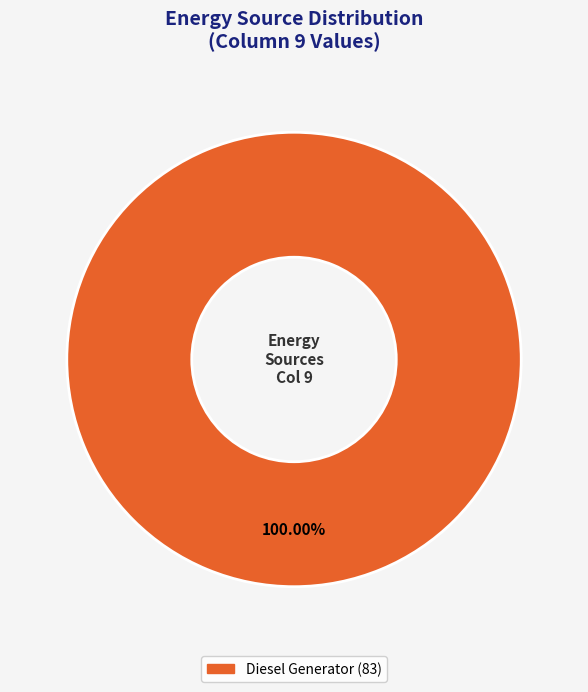

Is there any slice that represents more than half of the pie?

Yes